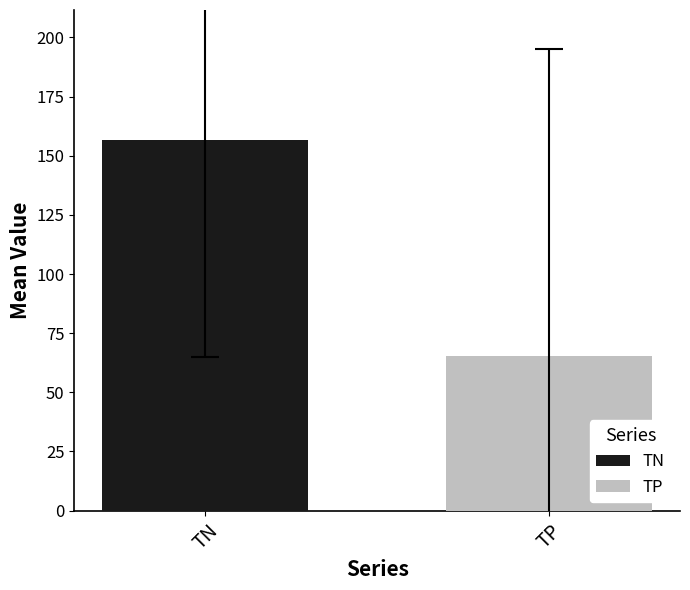

How many bars are there in each group?

2